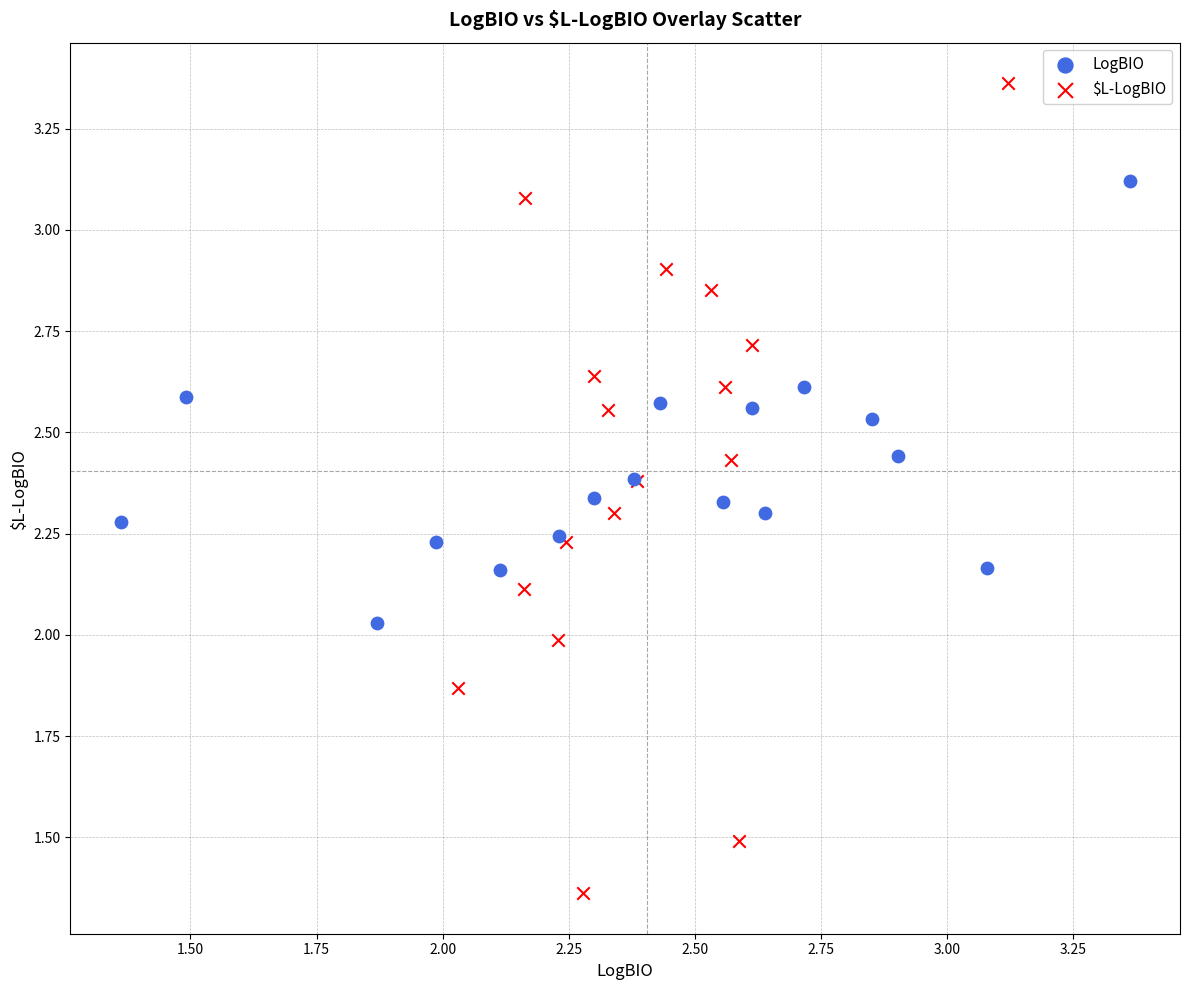

Which series has the largest Y range (max minus min)?

$L-LogBIO